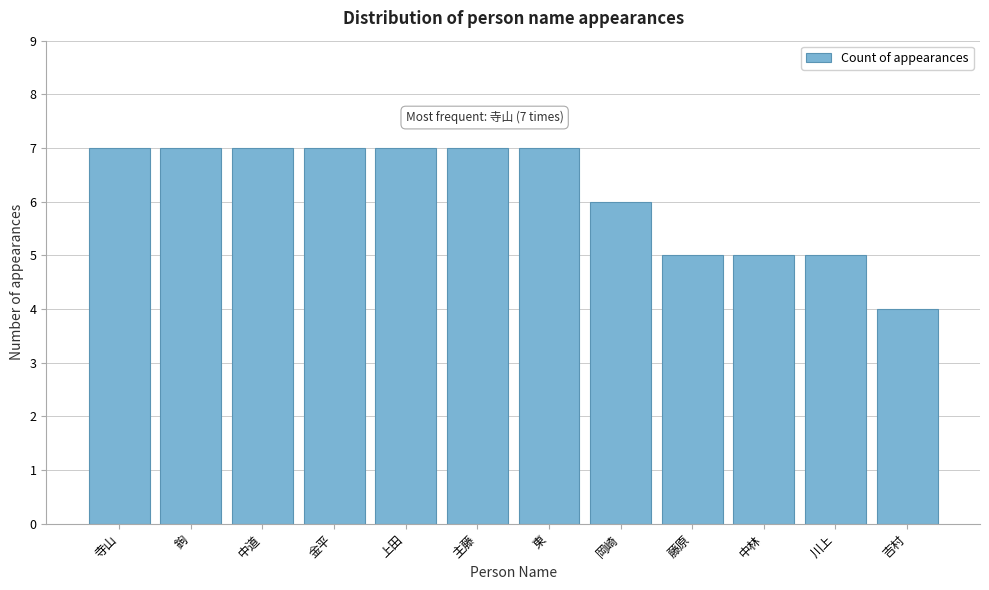

Reading left to right, what are all the values shown in this chart?

7	7	7	7	7	7	7	6	5	5	5	4